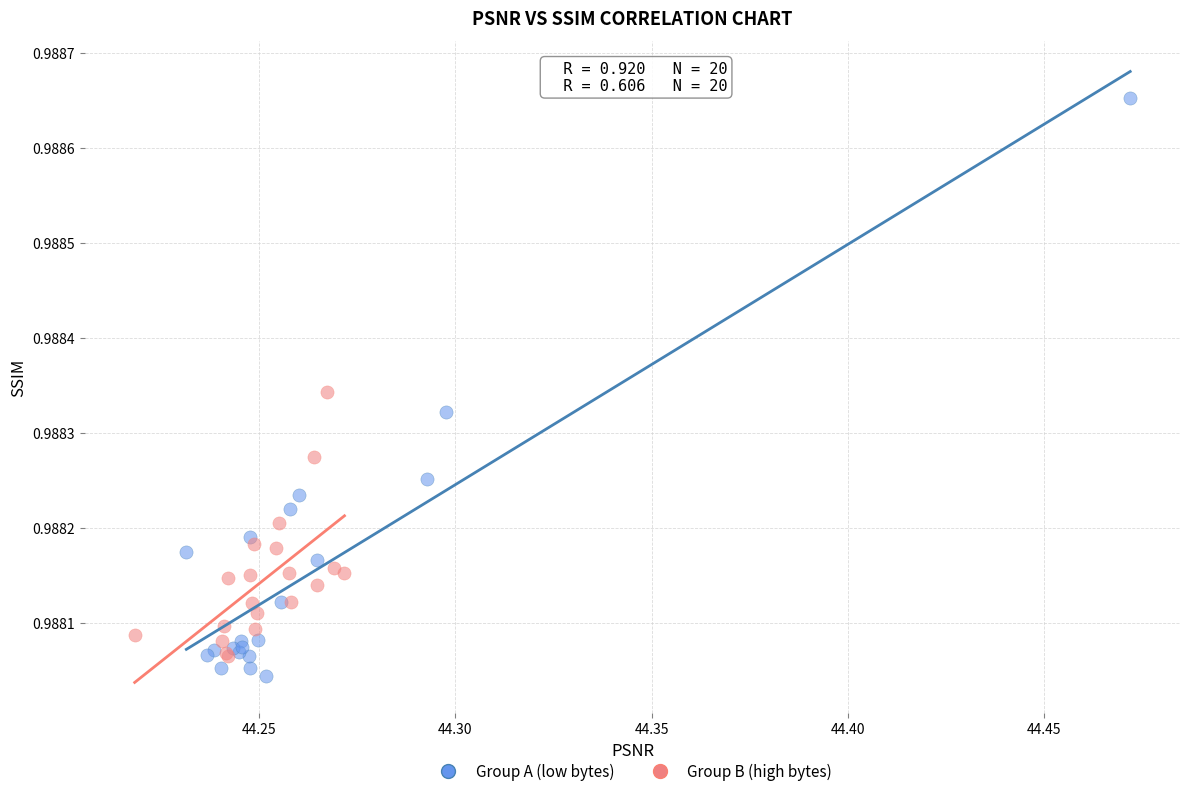

Which series has the largest Y range (max minus min)?

Group A (low bytes)